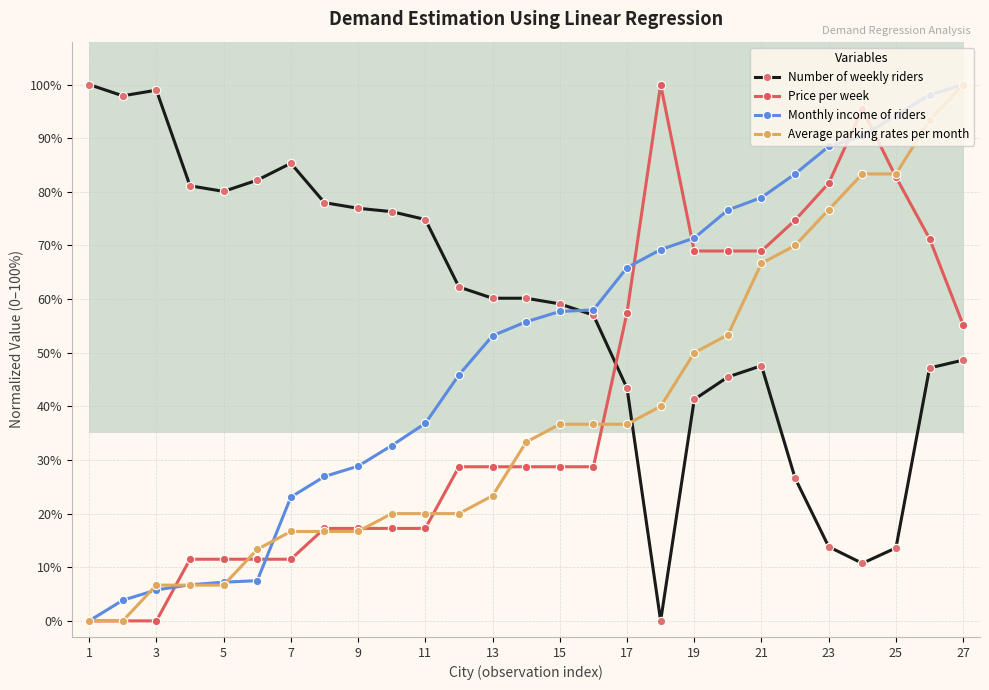

What is the sum of all Monthly income of riders values?

1366.4